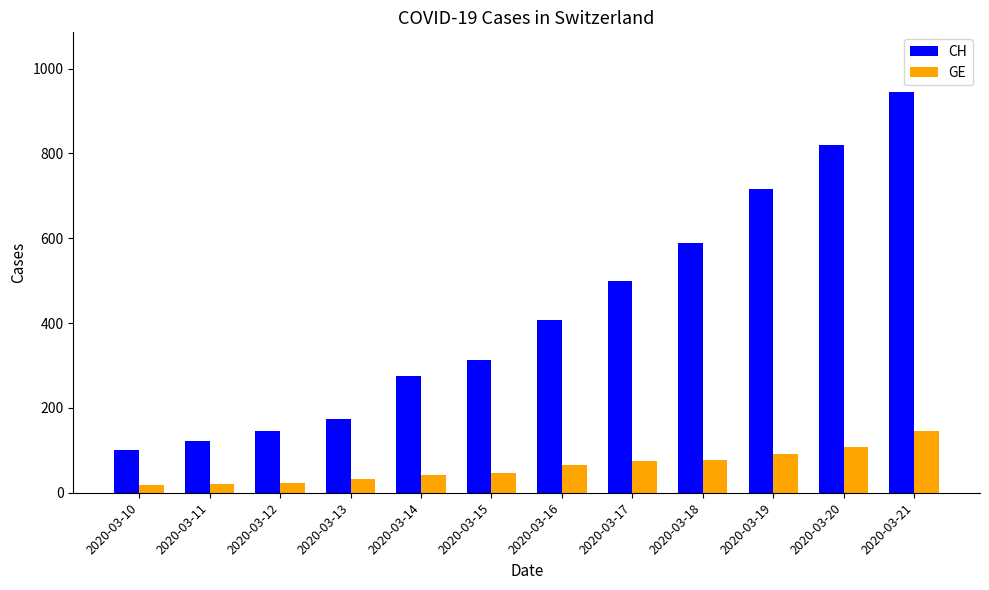

What is the sum of the GE values at 2020-03-17 and 2020-03-21?

220